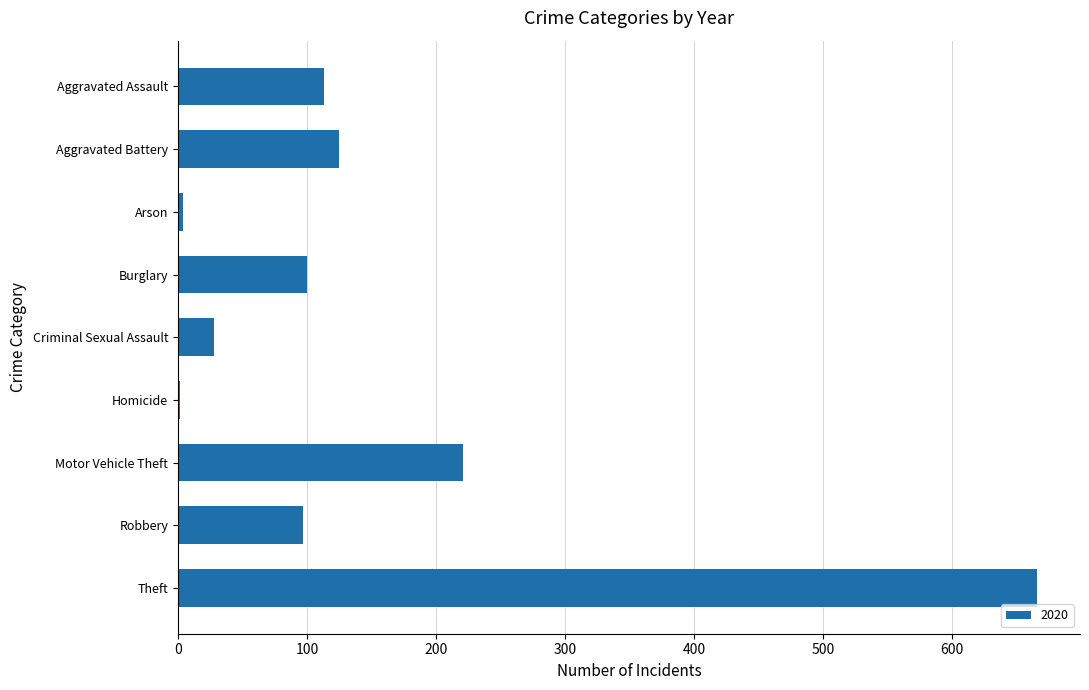

Does the chart contain stacked bars?

No